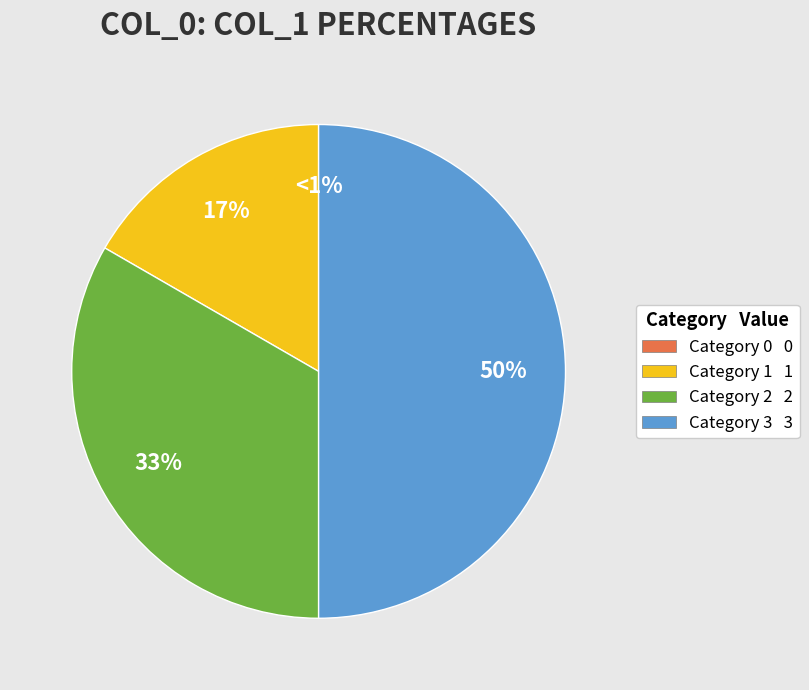

Rank the categories by value from highest to lowest.

3, 2, 1, 0